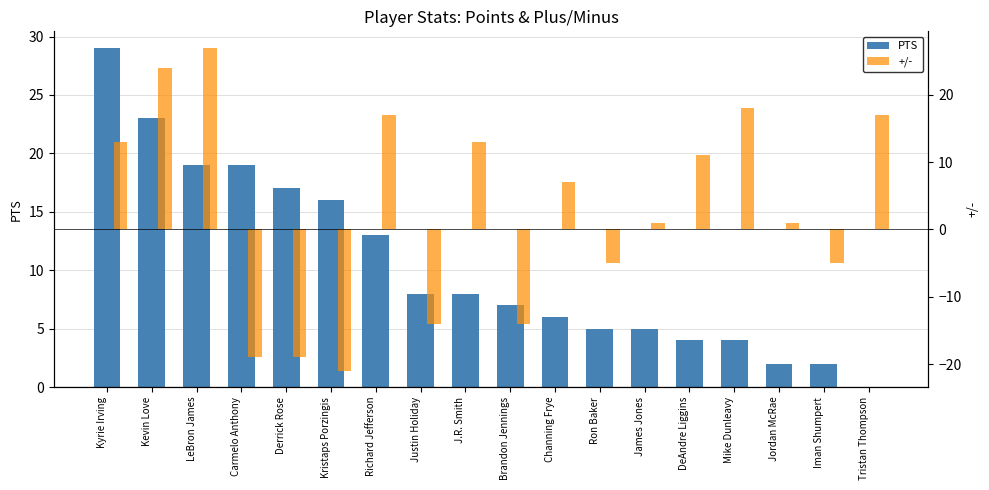

How many values in the +/- series are below 7?

9